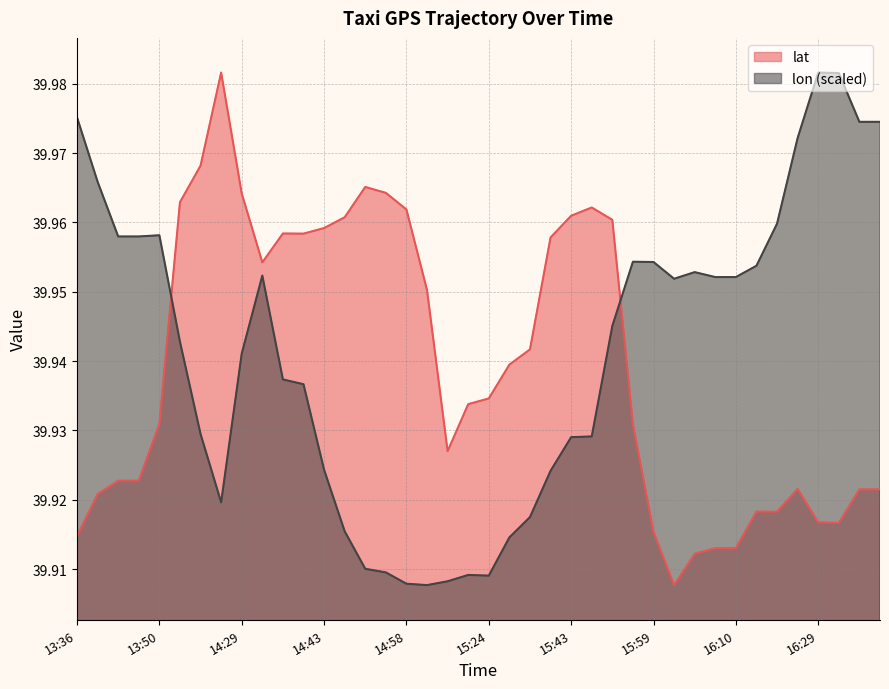

True or false: lon and lat cross at least once.

True